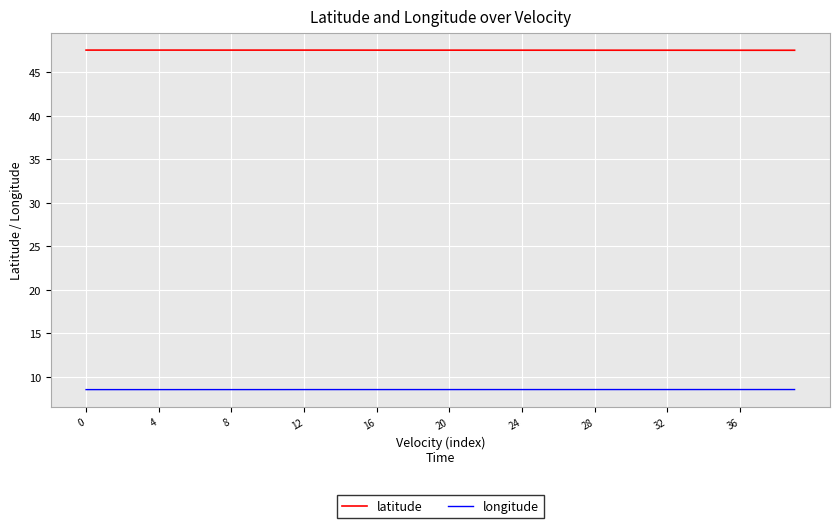

What is the greatest value displayed?

47.5